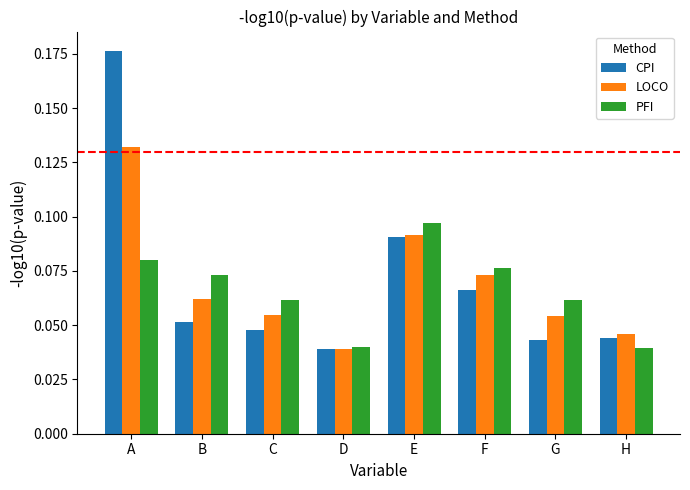

Count the CPI values in the range 0 to 1.

8